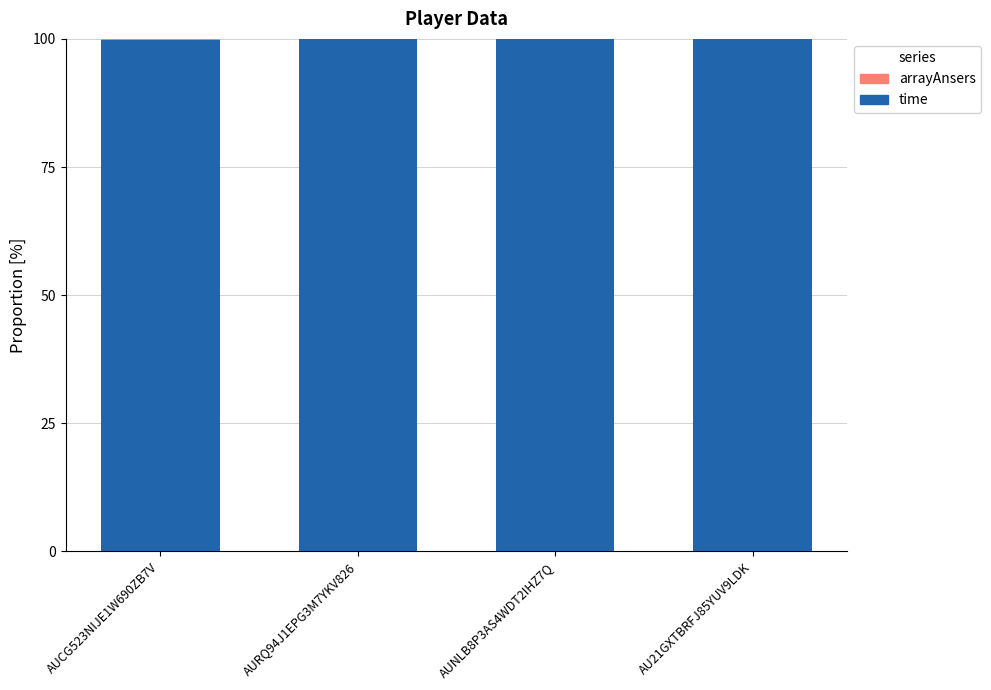

How many distinct data groups are displayed?

2